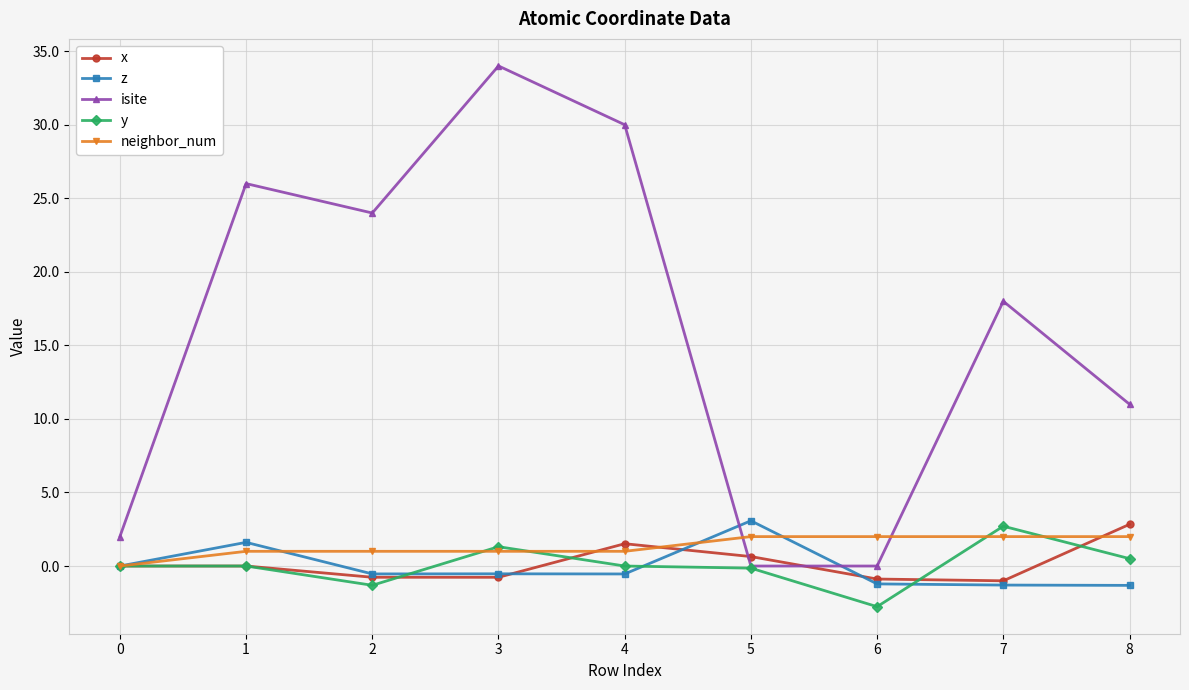

How many lines are shown in the chart?

5